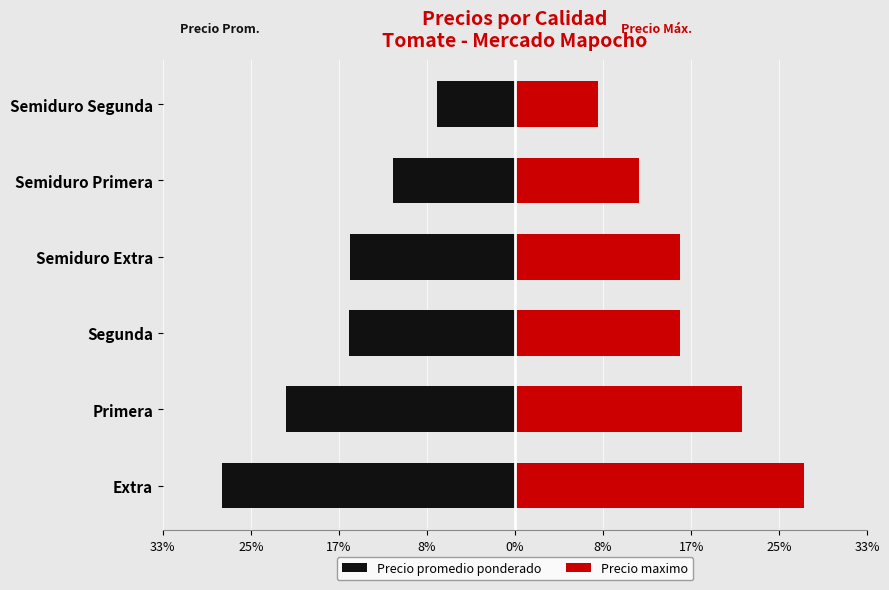

Which has a higher value, 25% or 8%?

8%